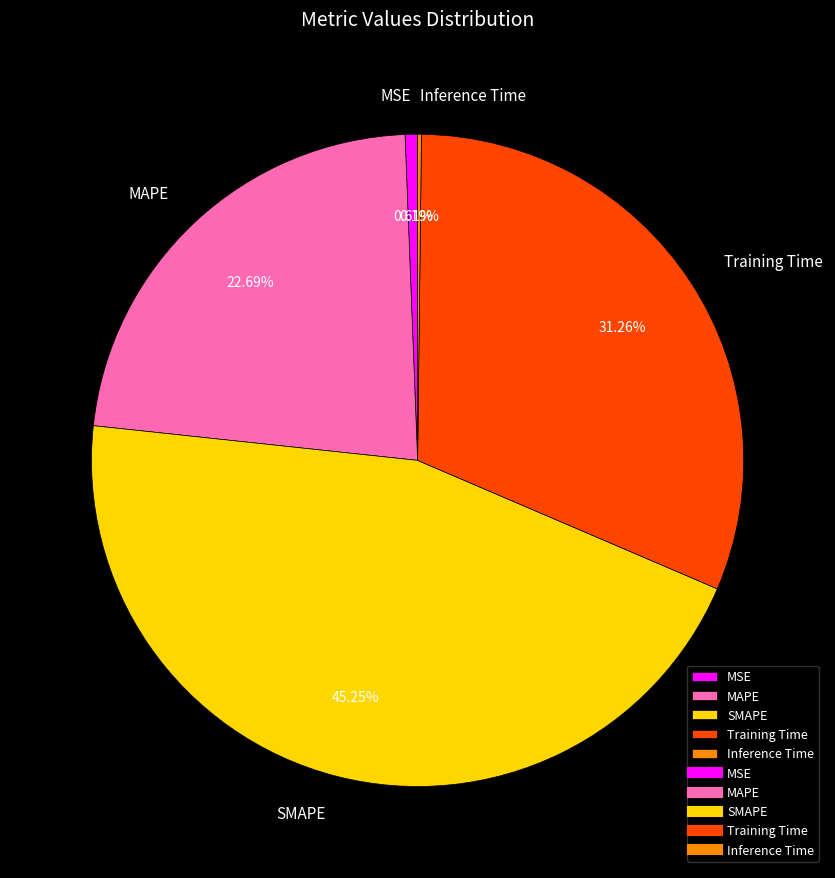

Approximately how many times larger is the value at Training Time compared to SMAPE?

0.7